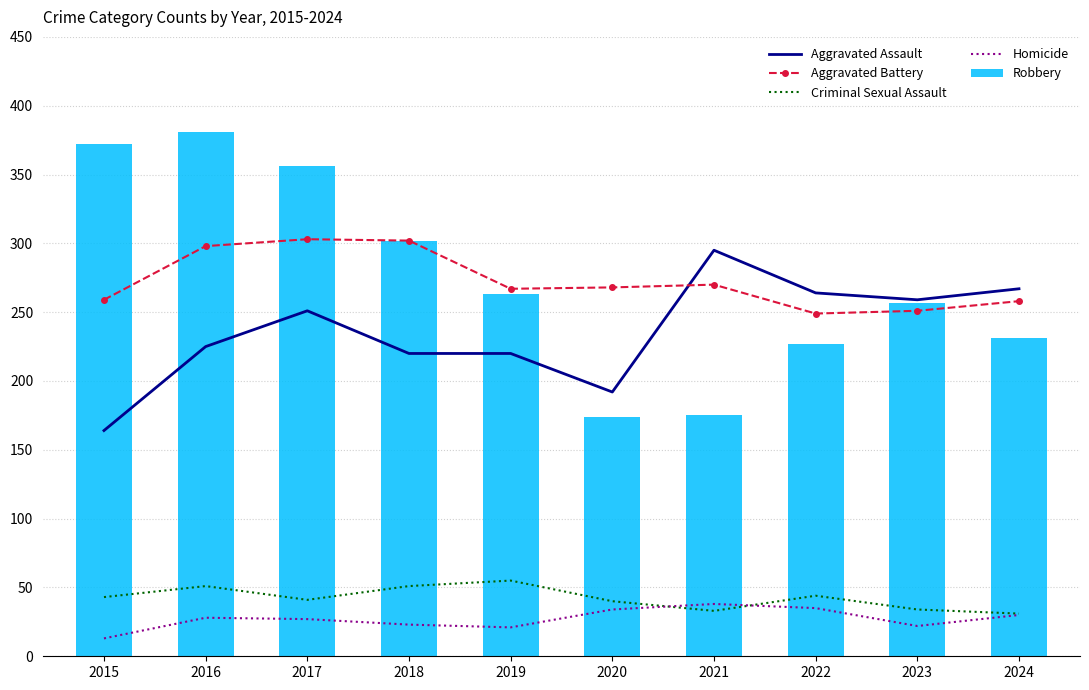

What is the sum of the Aggravated Assault values at 2023 and 2024?

526